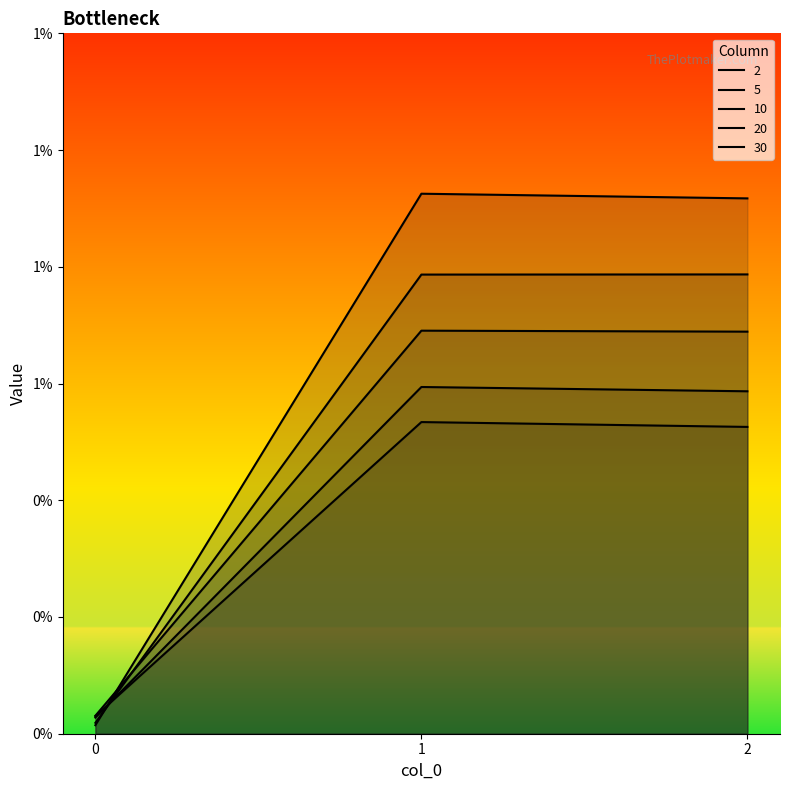

At how many categories does at least one series exceed 0?

3